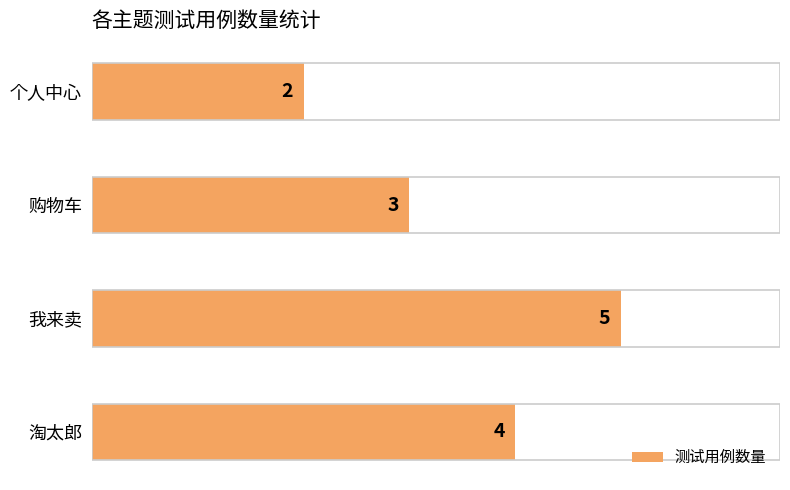

How many values are between 3 and 5?

3